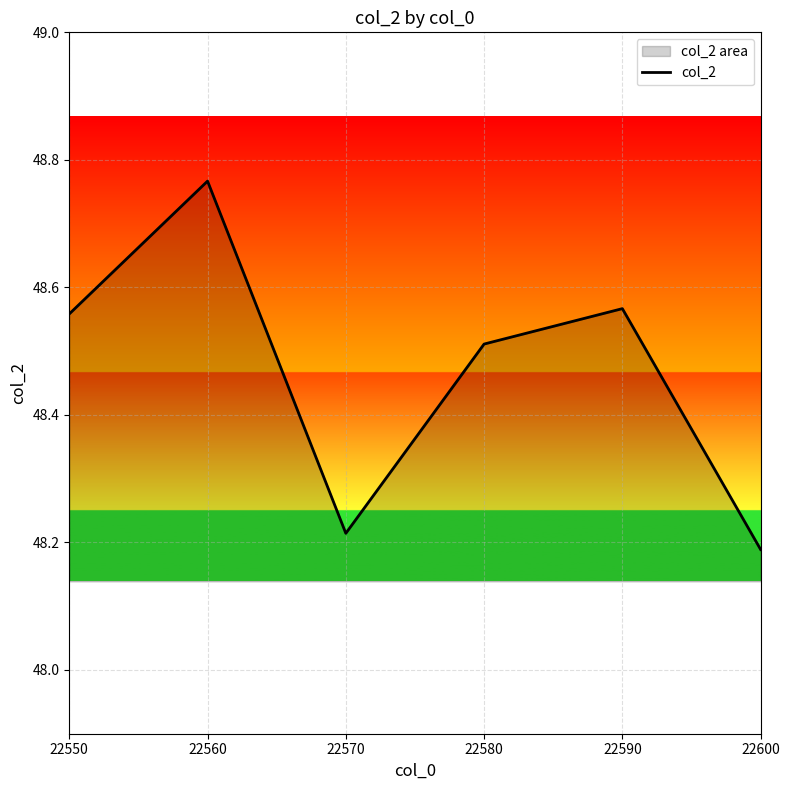

Is it true that the value at 22570 is 27.1?

False